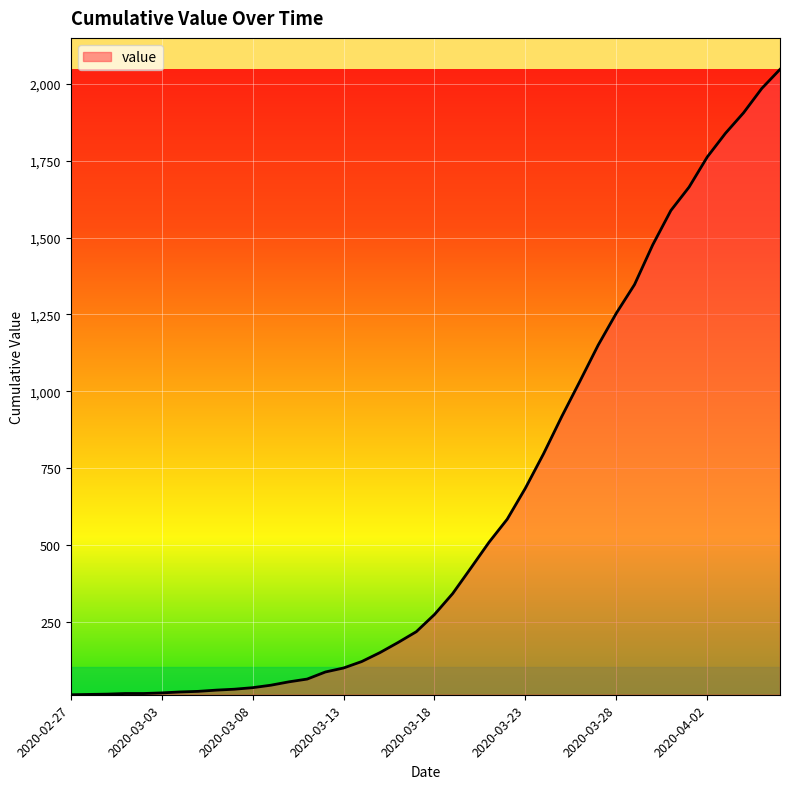

What is the greatest value displayed?

2047